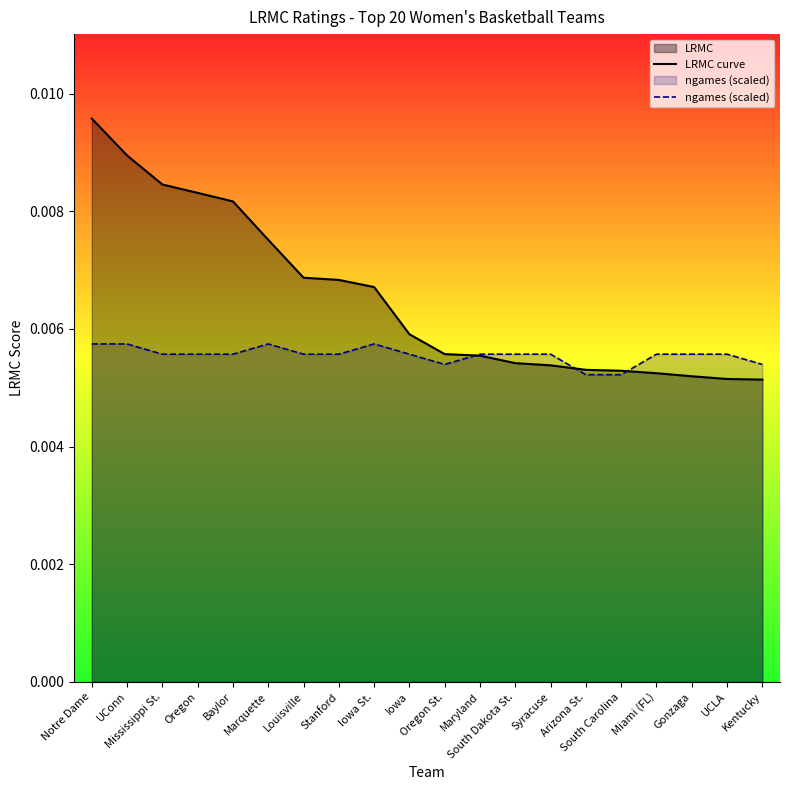

Between Iowa St. and South Carolina, which series saw the biggest shift?

LRMC curve